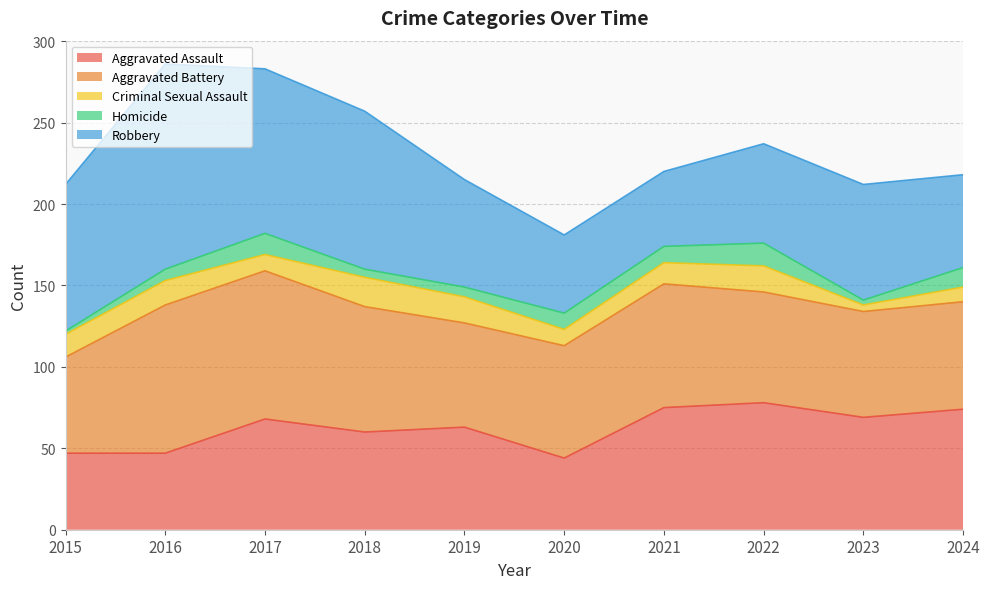

In Aggravated Assault, how many points are lower than both neighbors (excluding endpoints)?

3